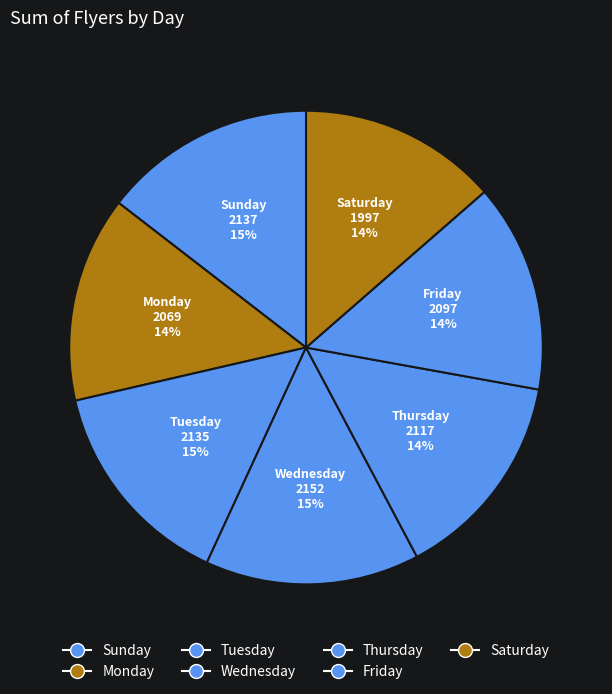

The Tuesday slice represents 8% of the pie. True or false?

False